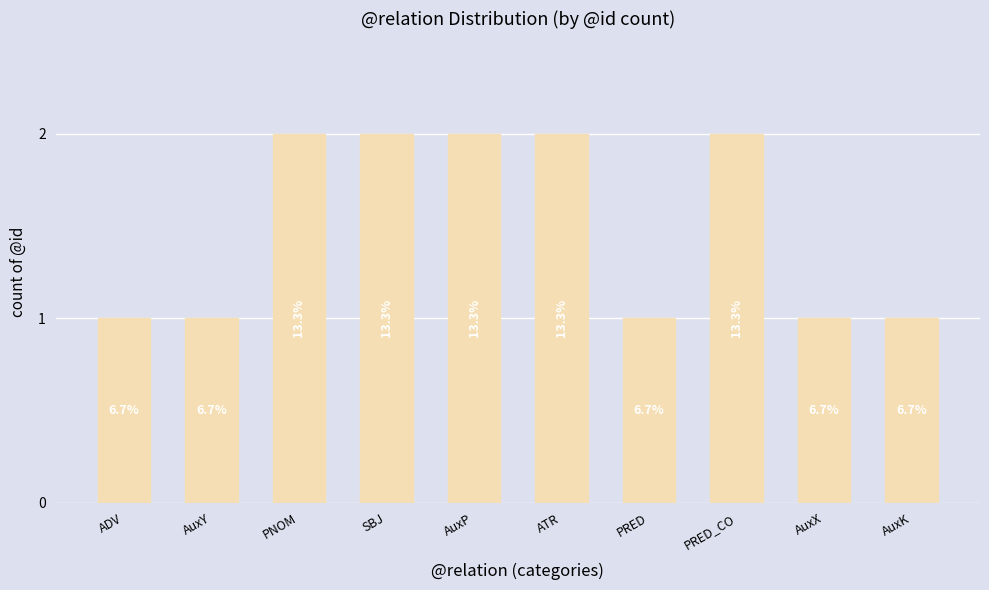

Rank the categories by value from highest to lowest.

PNOM, SBJ, AuxP, ATR, PRED_CO, ADV, AuxY, PRED, AuxX, AuxK